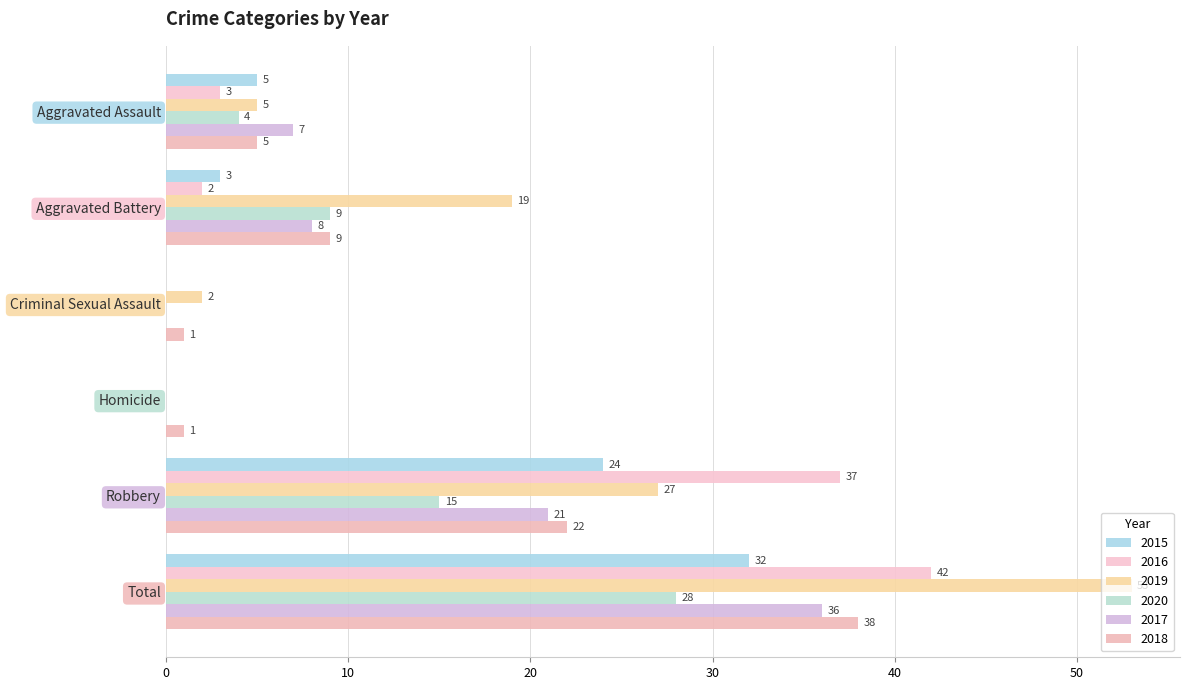

Is the value of 2015 at Aggravated Assault greater than the value of 2018 at Total?

No